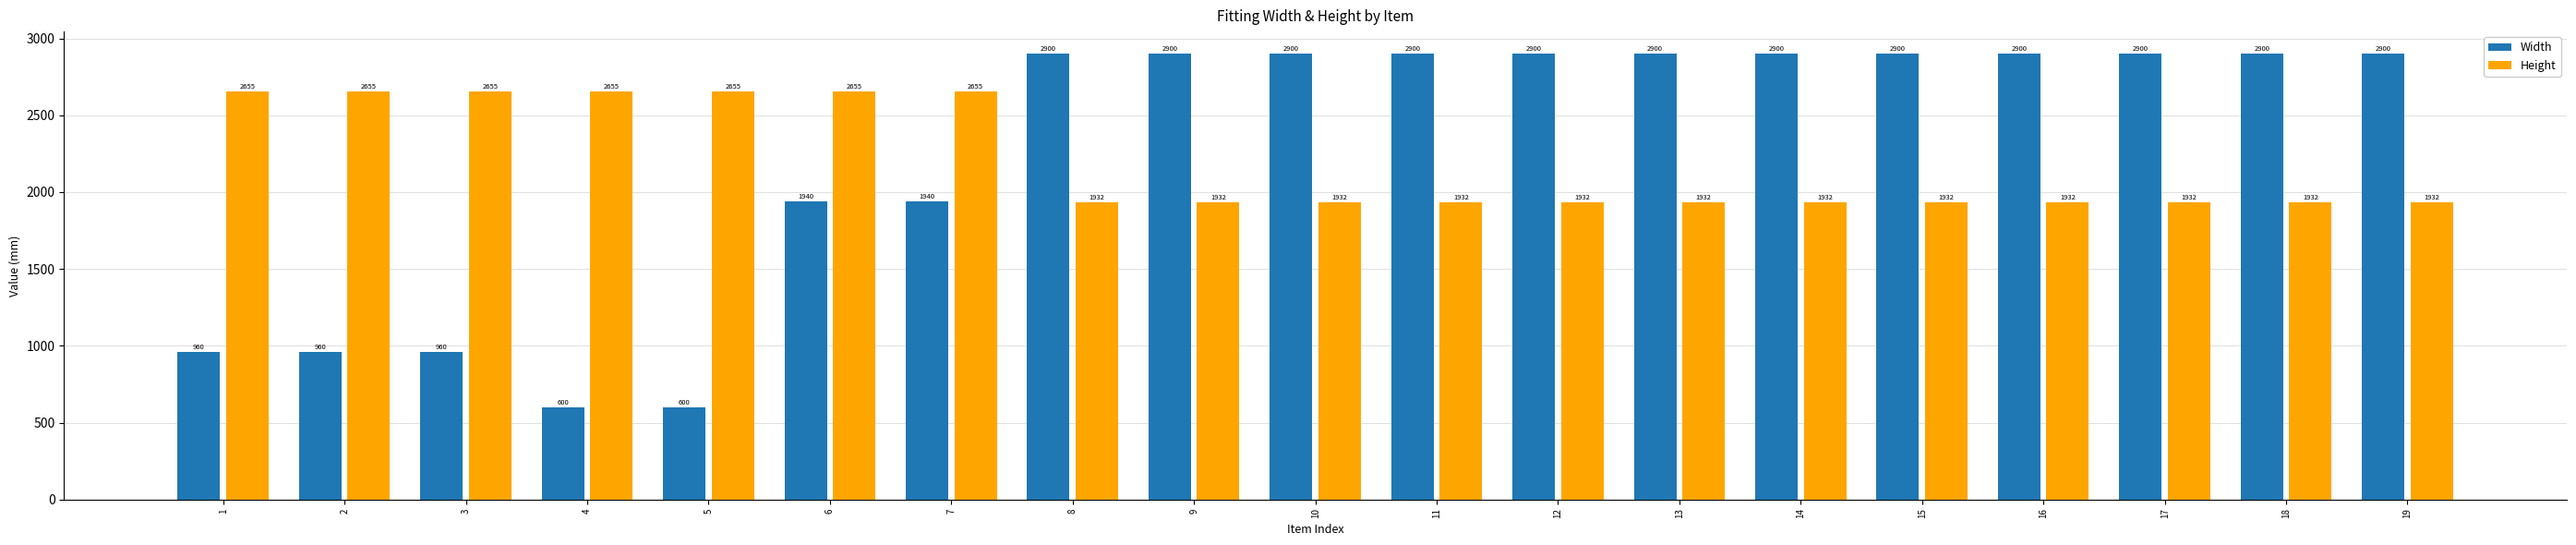

How many data points in Height are above 1932?

7